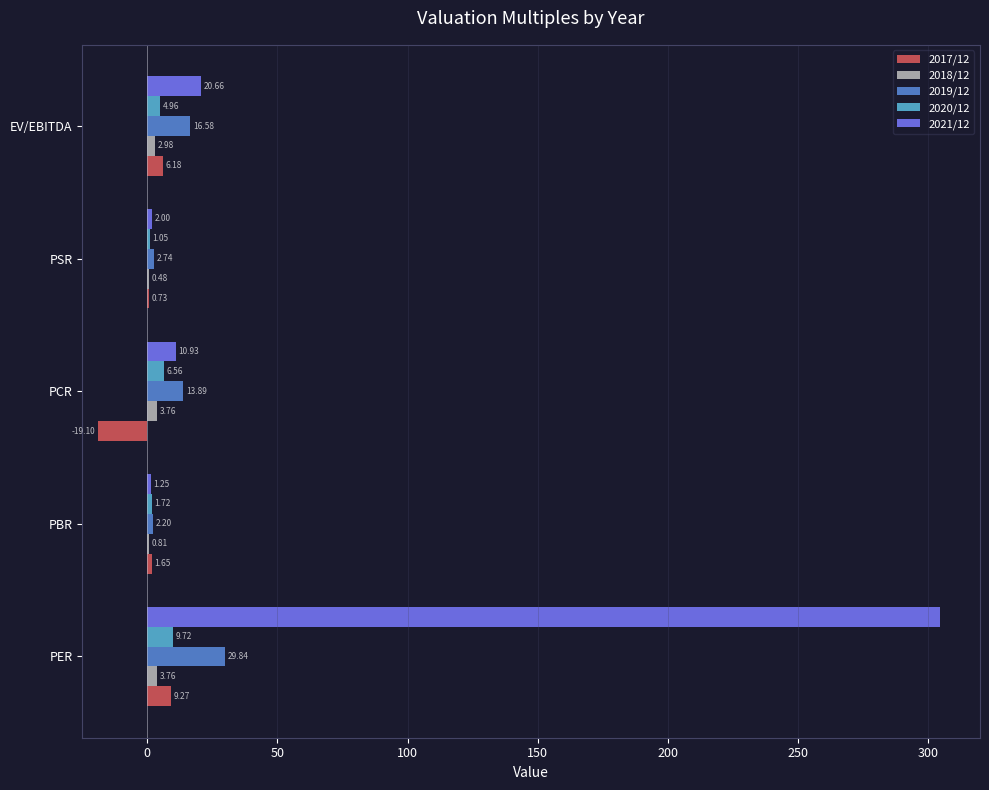

How many values in the 2020/12 series exceed 4?

3